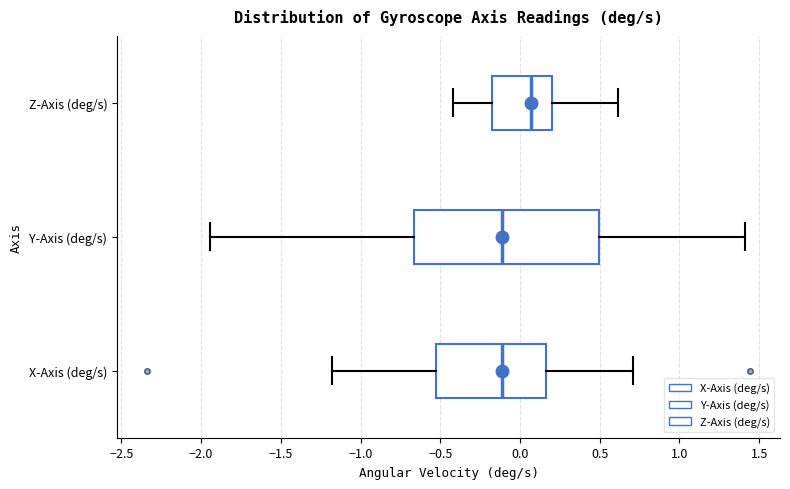

Reading bottom to top, read every box against the x-axis: the position of its median line, the range the box covers, and the ends of its whiskers. The values are not printed on the chart, so give them approximately, as read against the axis.

X-Axis (deg/s): median -0.10, box -0.50 to 0.15, whiskers -1.20 to 0.70
Y-Axis (deg/s): median -0.10, box -0.65 to 0.50, whiskers -1.95 to 1.40
Z-Axis (deg/s): median 0.05, box -0.20 to 0.20, whiskers -0.40 to 0.60